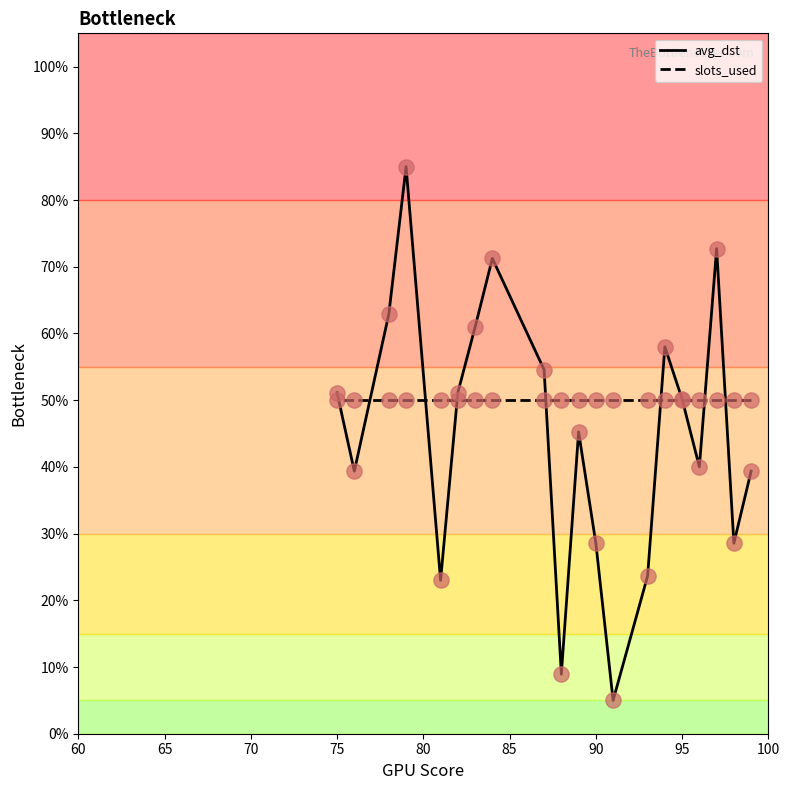

Which series reaches the maximum Y coordinate?

avg_dst